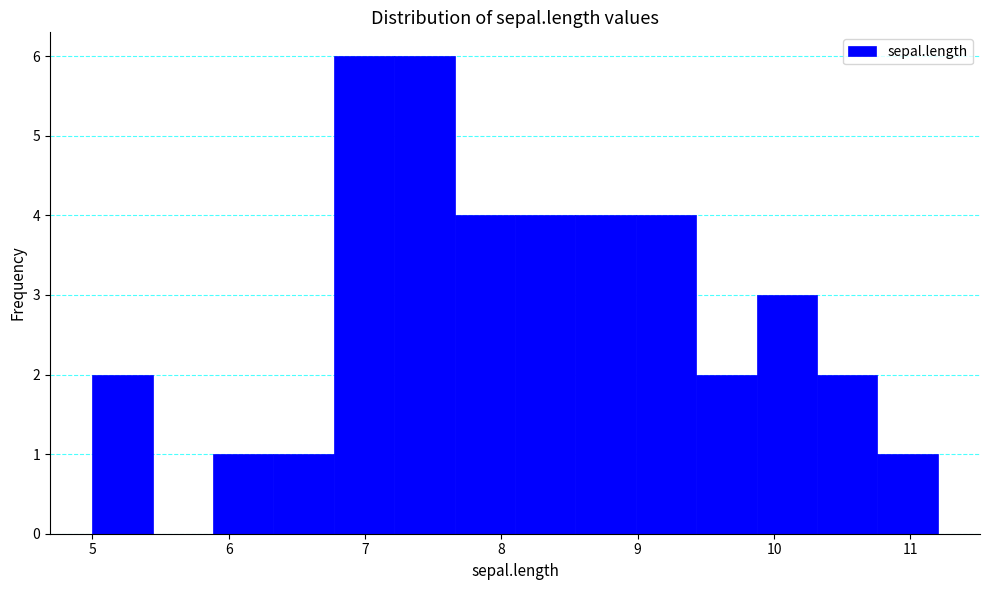

How tall is the bar that spans 9.9 to 10.3 on the x-axis? Neither the bar edges nor the heights are printed on the chart, so give them approximately, as read against the axes.

3